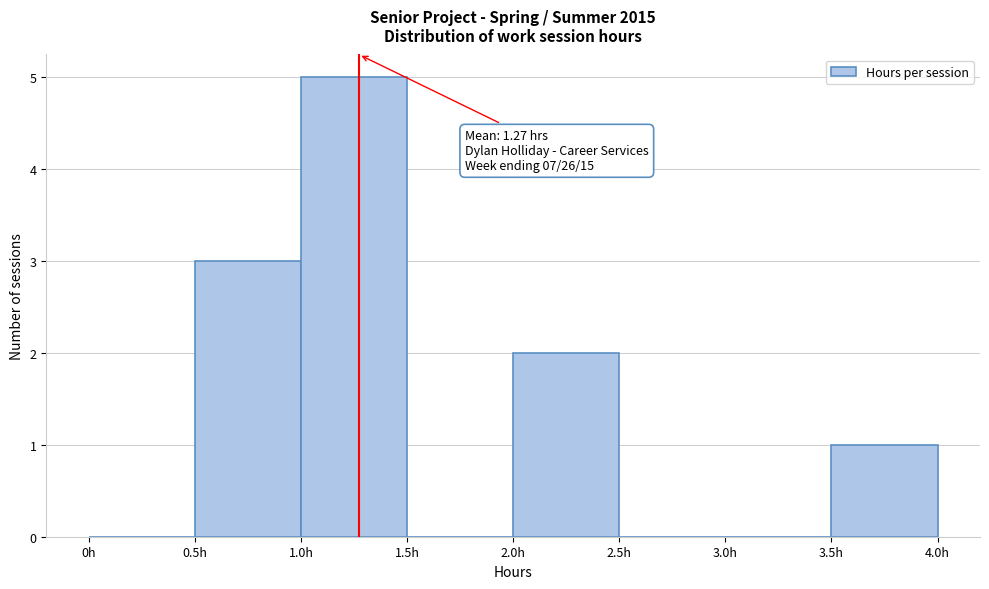

Over which range of the x-axis is the bar tallest?

1.0 to 1.5